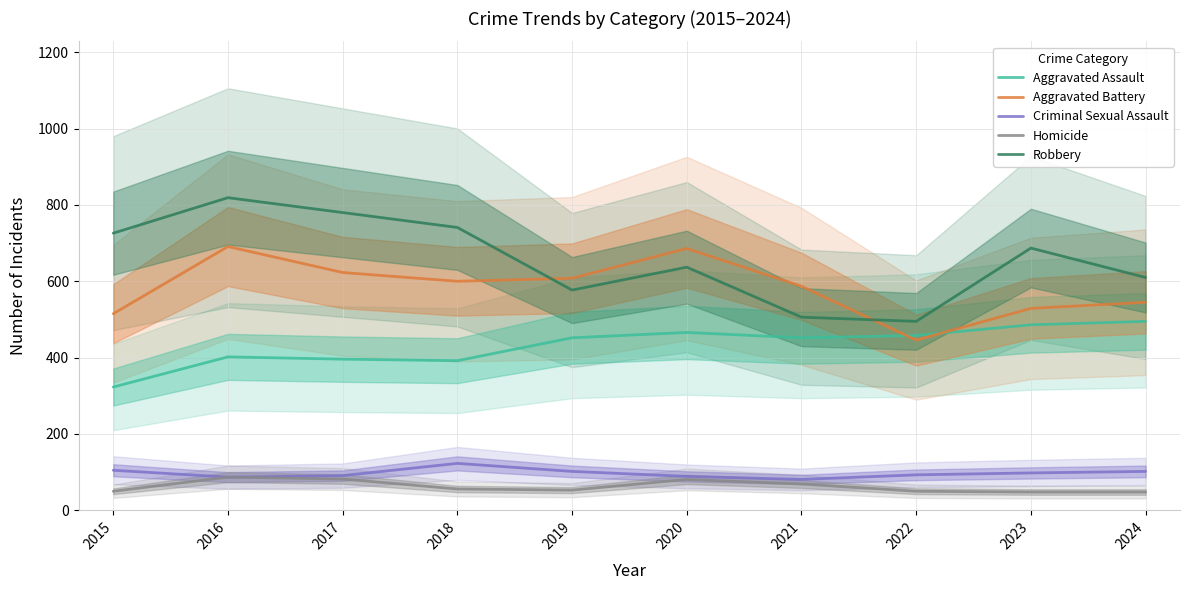

True or false: Robbery and Aggravated Assault cross at least once.

False